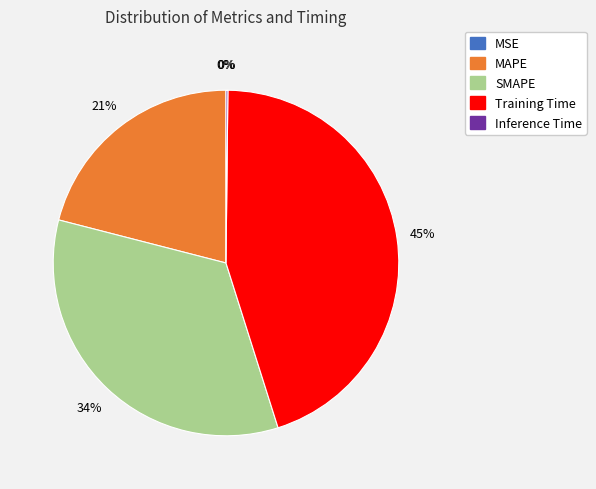

Is Training Time the majority of the pie?

No